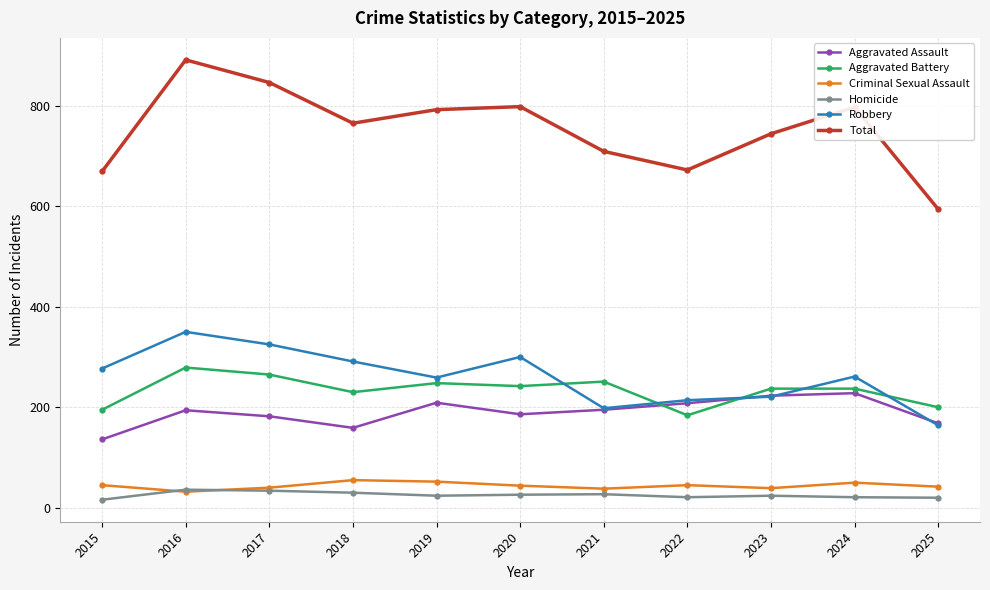

How many data points in Aggravated Assault are less than 194?

5